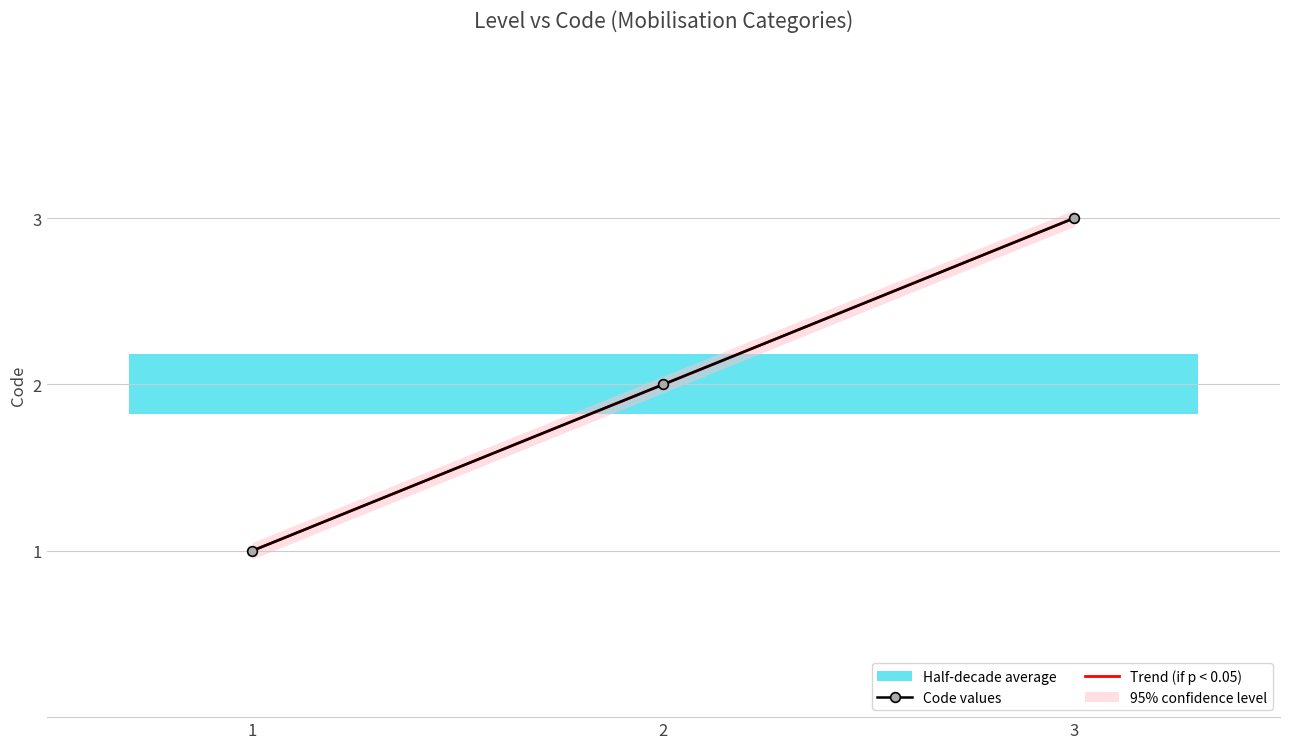

How many data points does each series have?

3